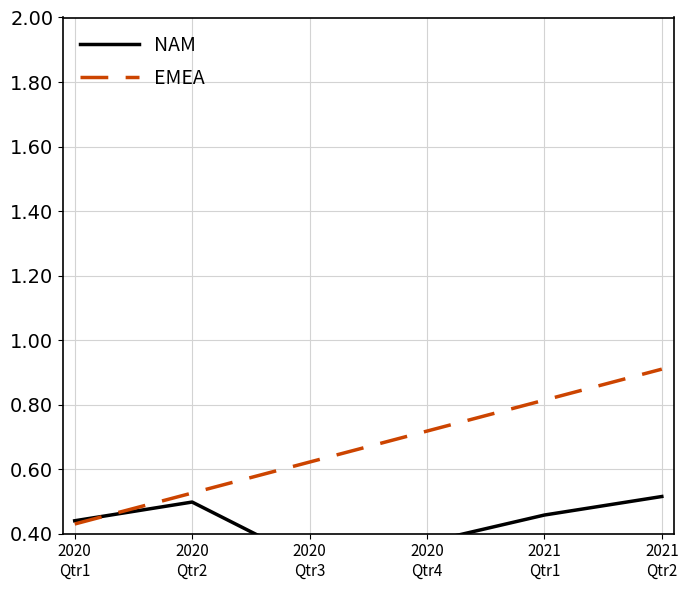

After their last crossing, which series has the higher values: EMEA or NAM?

EMEA